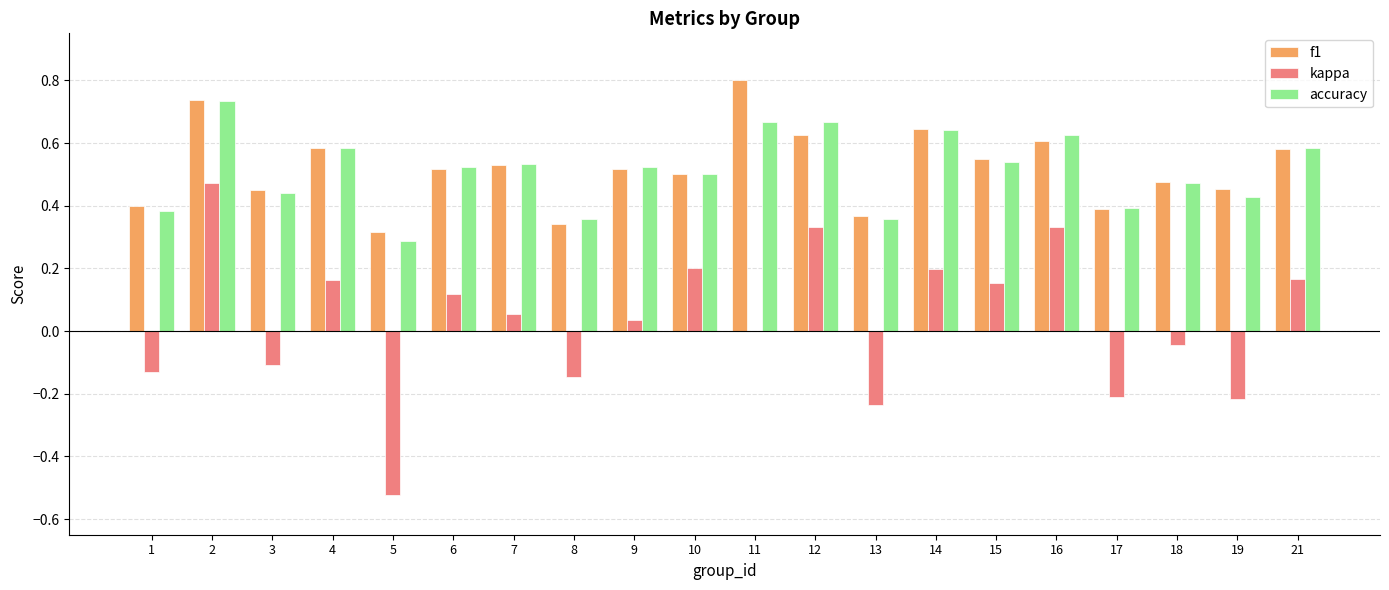

Are the bars horizontal?

No